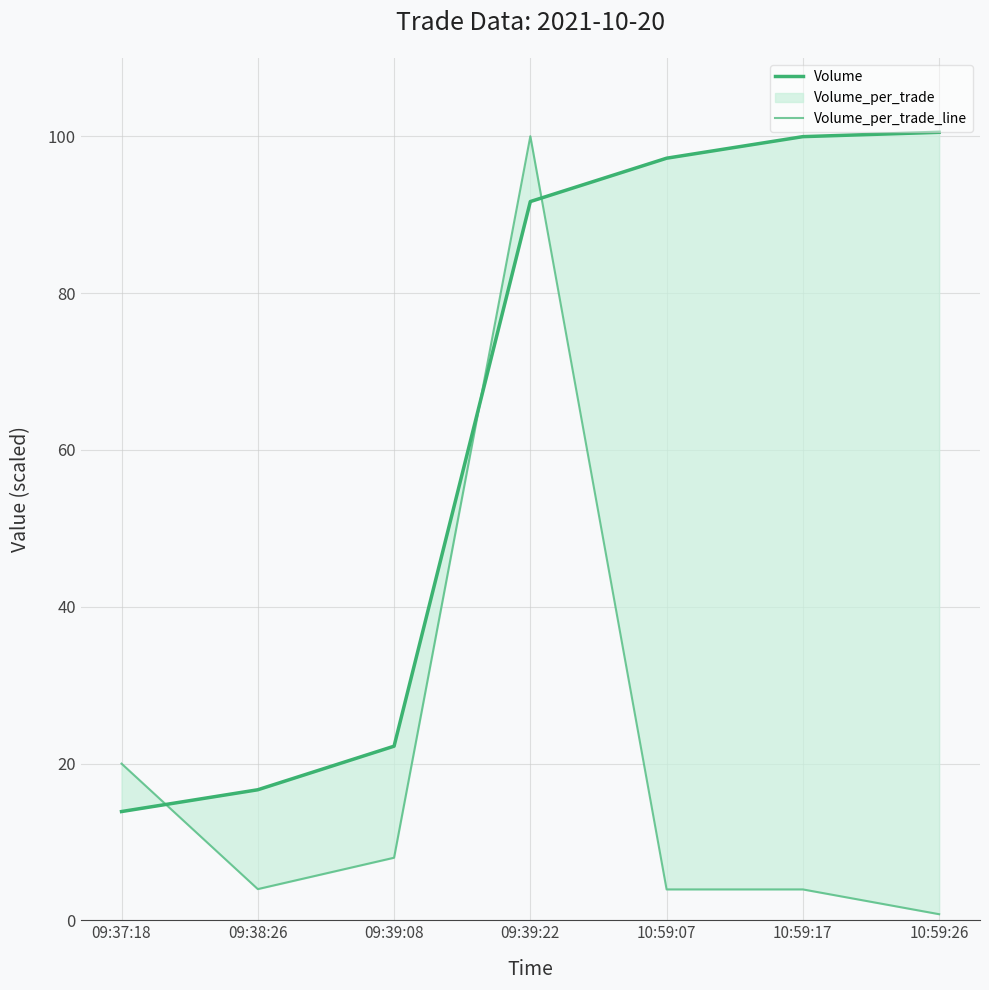

Is it true that Volume equals 22.2 at 09:39:08?

True